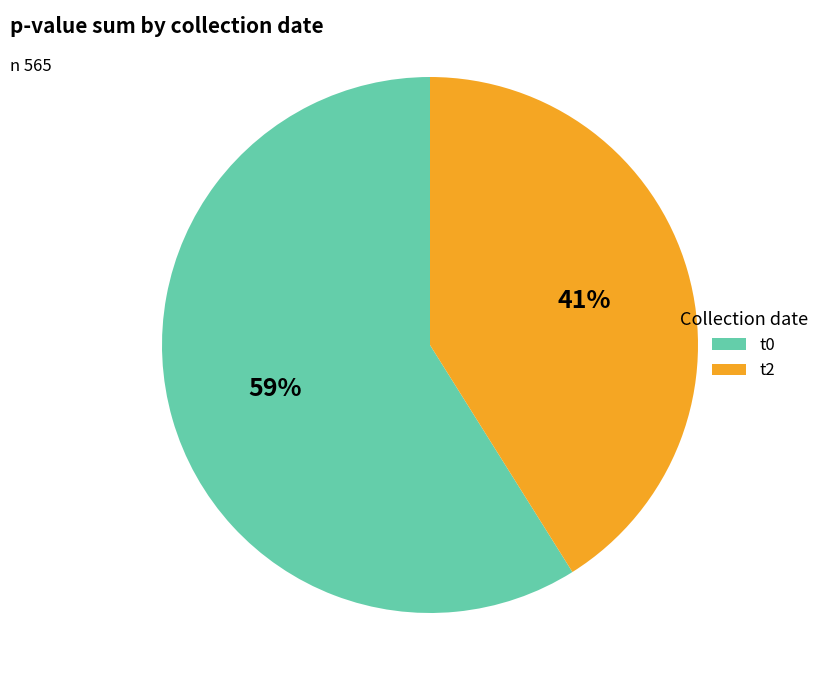

What percentage is the t0 slice, to the nearest percent?

59%